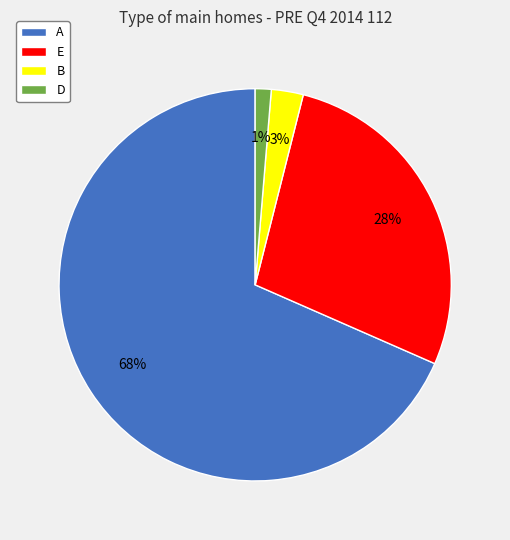

How many segments does this pie chart have?

4